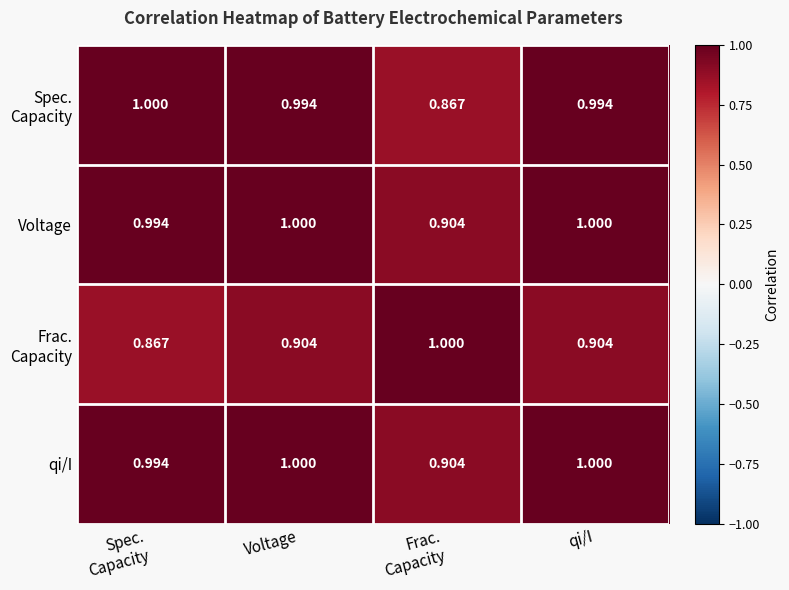

Count the number of categories in the chart.

4